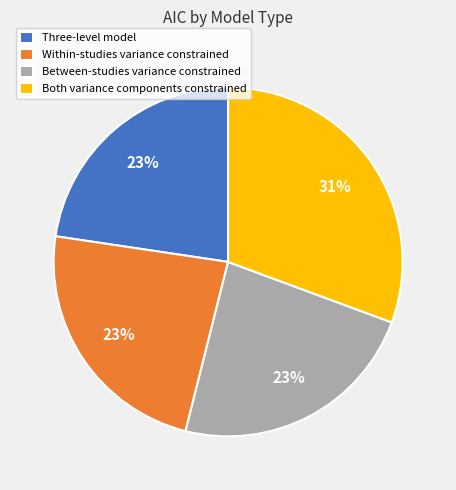

Does Both variance components constrained account for over 50% of the chart?

No